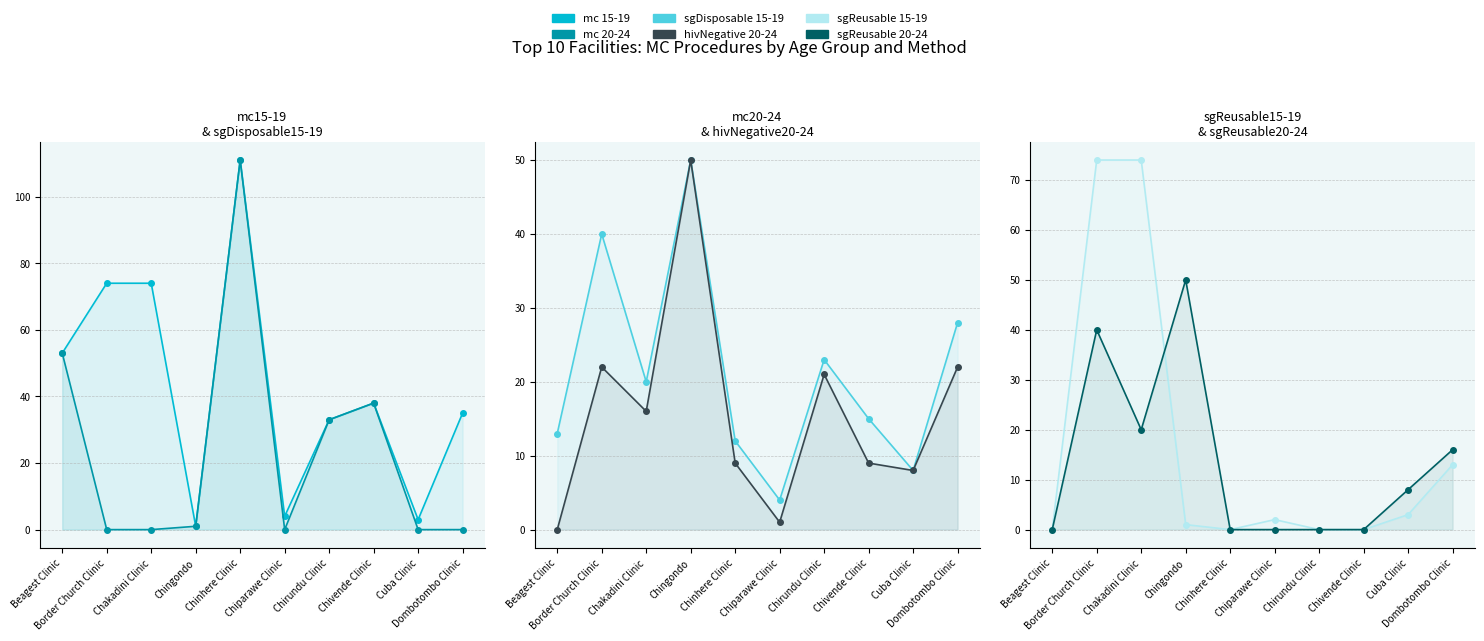

At Border Church Clinic, list the series in order from largest to smallest.

mc 15-19, sgReusable 15-19, sgDisposable 15-19, sgReusable 20-24, hivNegative 20-24, mc 20-24